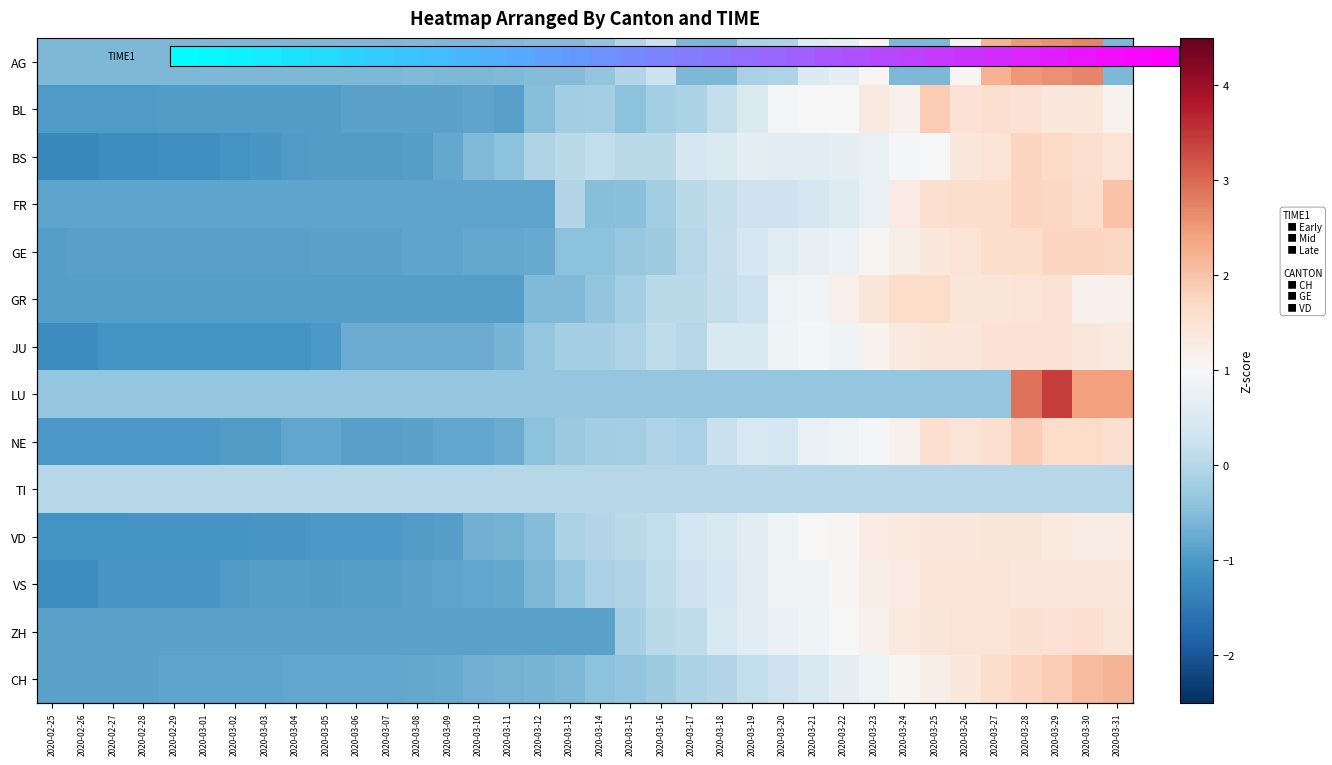

The value of FR at 2020-03-01 is -0.5. True or false?

False